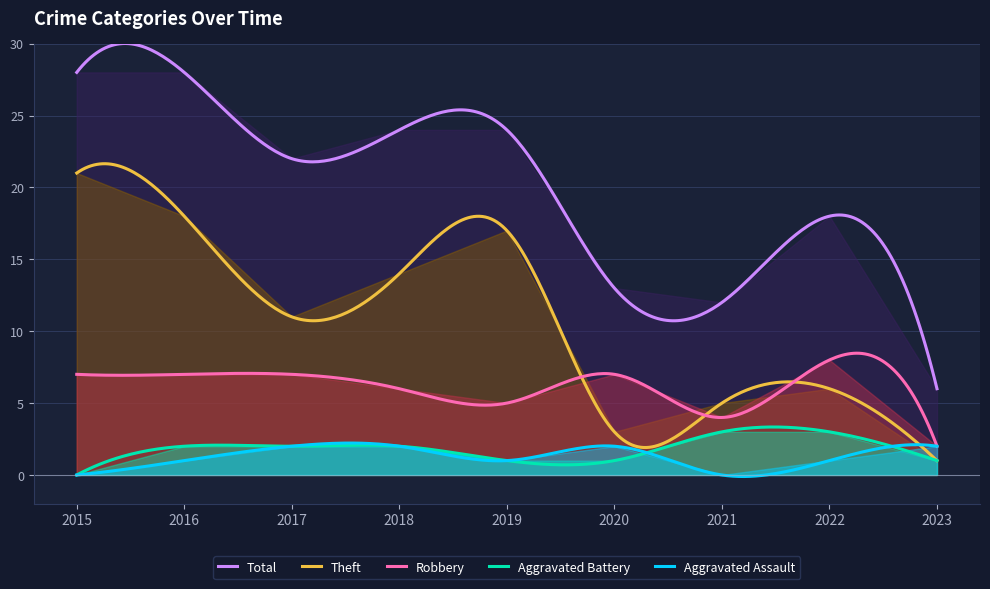

Reading left to right, list all the values displayed in this chart.

Aggravated Assault: 0	1	2	2	1	2	0	1	2
Aggravated Battery: 0	2	2	2	1	1	3	3	1
Robbery: 7	7	7	6	5	7	4	8	2
Theft: 21	18	11	14	17	3	5	6	1
Total: 28	28	22	24	24	13	12	18	6